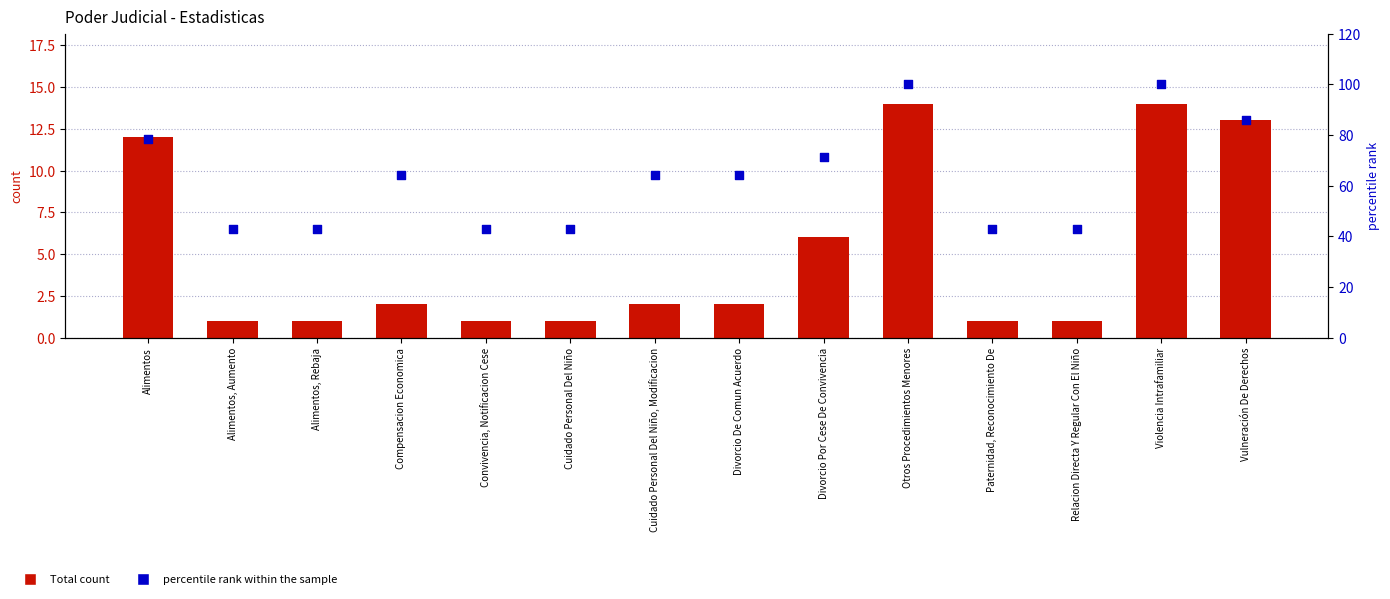

Which series reaches the maximum Y coordinate?

percentile rank within the sample